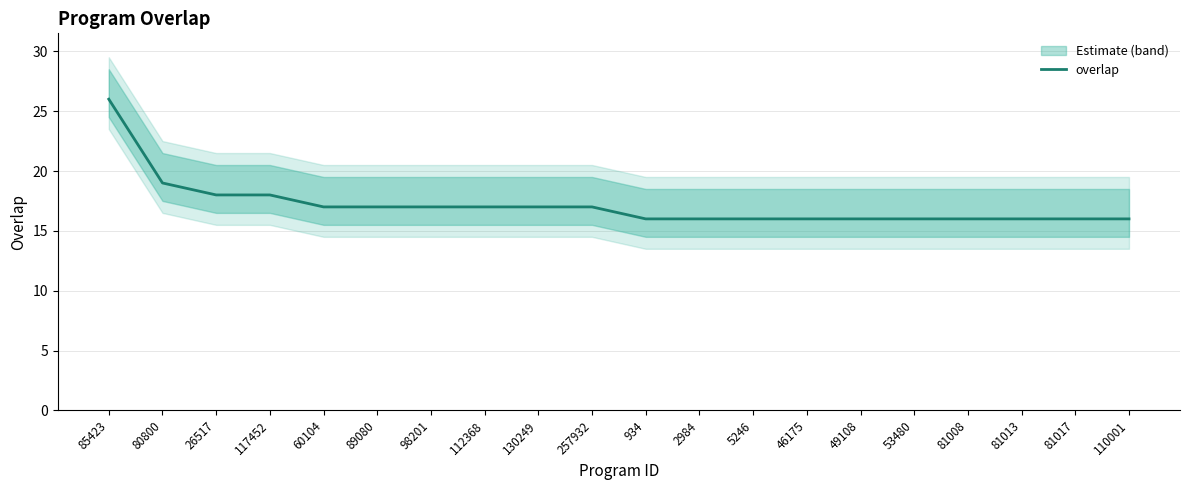

Rank the categories by value from lowest to highest.

934, 2984, 5246, 46175, 49108, 53480, 81008, 81013, 81017, 110001, 60104, 89080, 98201, 112368, 130249, 257932, 26517, 117452, 80800, 85423